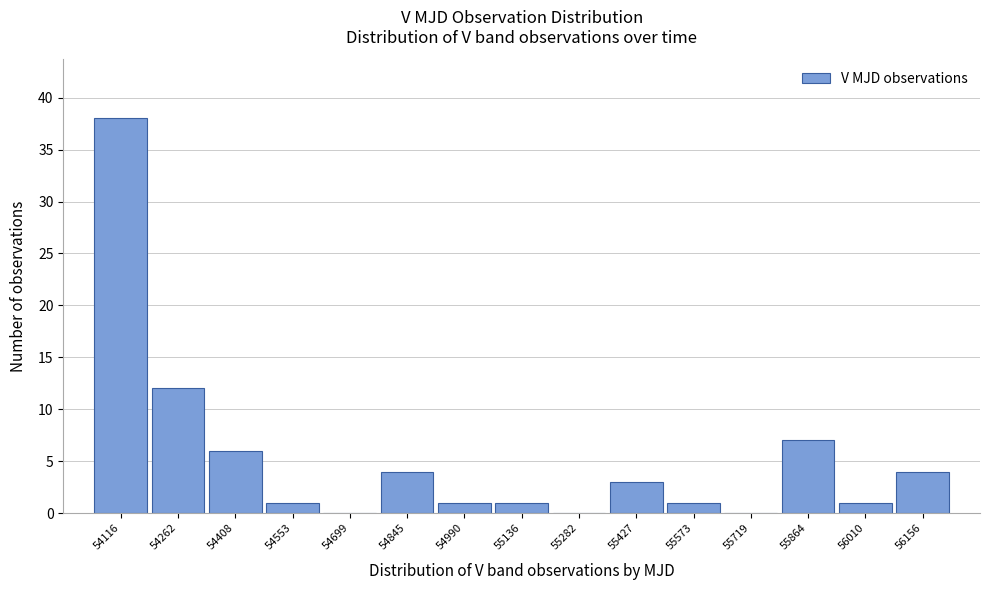

Reading right to left, what are all the values shown in this chart?

56156=4	56010=1	55864=7	55719=0	55573=1	55427=3	55282=0	55136=1	54990=1	54845=4	54699=0	54553=1	54408=6	54262=12	54116=38